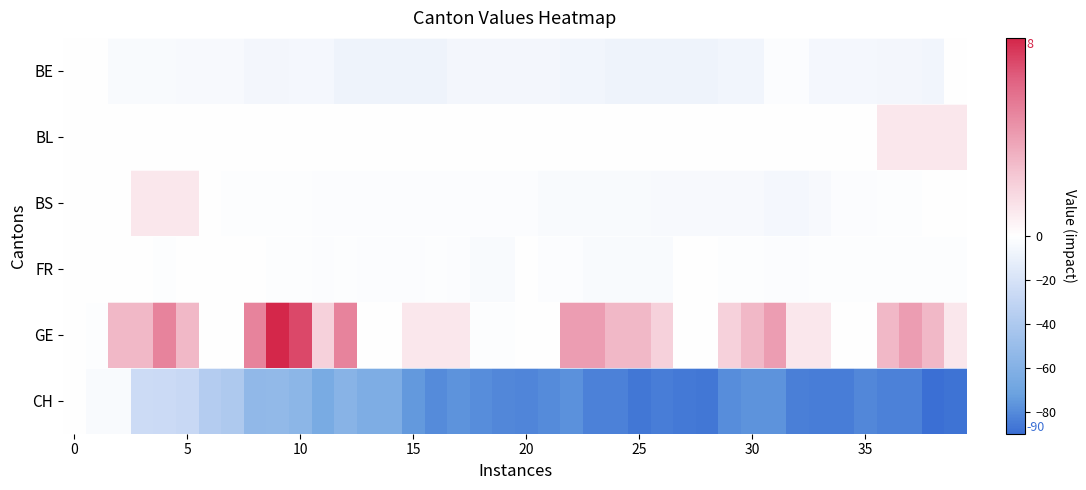

Reading right to left, extract all data points from this chart.

BE: 0	-7	-6	-6	-5	-5	-5	-2	-2	-7	-7	-8	-8	-8	-8	-8	-7	-7	-6	-6	-6	-6	-6	-8	-8	-8	-8	-8	-5	-5	-6	-6	-4	-4	-4	-3	-3	-3	0	0
BL: 1	1	1	1	0	0	0	0	0	0	0	0	0	0	0	0	0	0	0	0	0	0	0	0	0	0	0	0	0	0	0	0	0	0	0	0	0	0	0	0
BS: 0	0	-1	-1	-2	-2	-4	-5	-5	-4	-4	-4	-4	-4	-3	-3	-3	-3	-3	-2	-2	-2	-2	-2	-2	-2	-2	-2	-2	-1	-1	-1	-1	0	1	1	1	0	0	0
FR: -1	-1	-1	-1	-1	-1	-1	-2	-2	-1	-1	0	0	-3	-3	-3	-3	-2	-2	0	-3	-3	-2	-1	-2	-2	-2	-1	-2	-1	-1	0	0	0	0	-1	0	0	0	0
GE: 1	3	4	3	0	0	1	1	4	3	2	0	0	2	3	3	4	4	0	0	-1	-1	1	1	1	0	0	5	2	7	8	5	0	0	3	5	3	3	-1	0
CH: -88	-90	-83	-83	-81	-85	-85	-84	-77	-77	-79	-87	-86	-85	-87	-83	-83	-78	-80	-82	-81	-79	-77	-80	-75	-63	-63	-58	-65	-56	-53	-54	-40	-37	-27	-26	-25	-3	-3	0